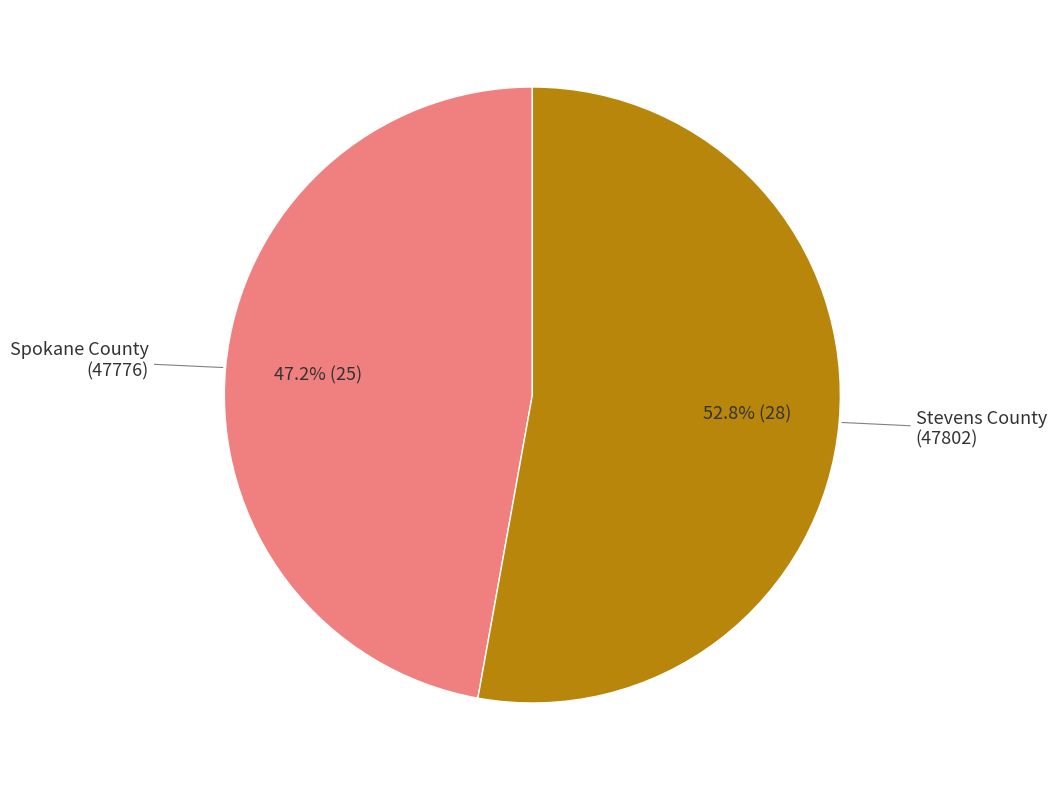

What is the ratio of the value at Stevens County (47802) to the value at Spokane County (47776)?

1.1